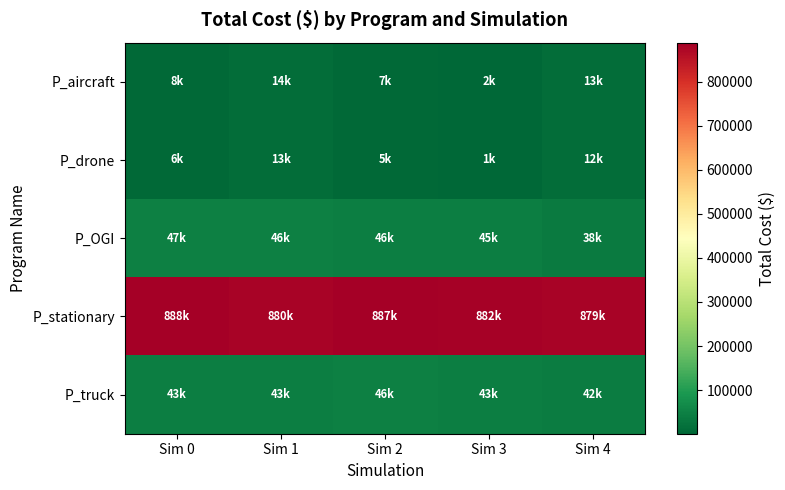

What is the difference between the highest and lowest values at Sim 1?

867918